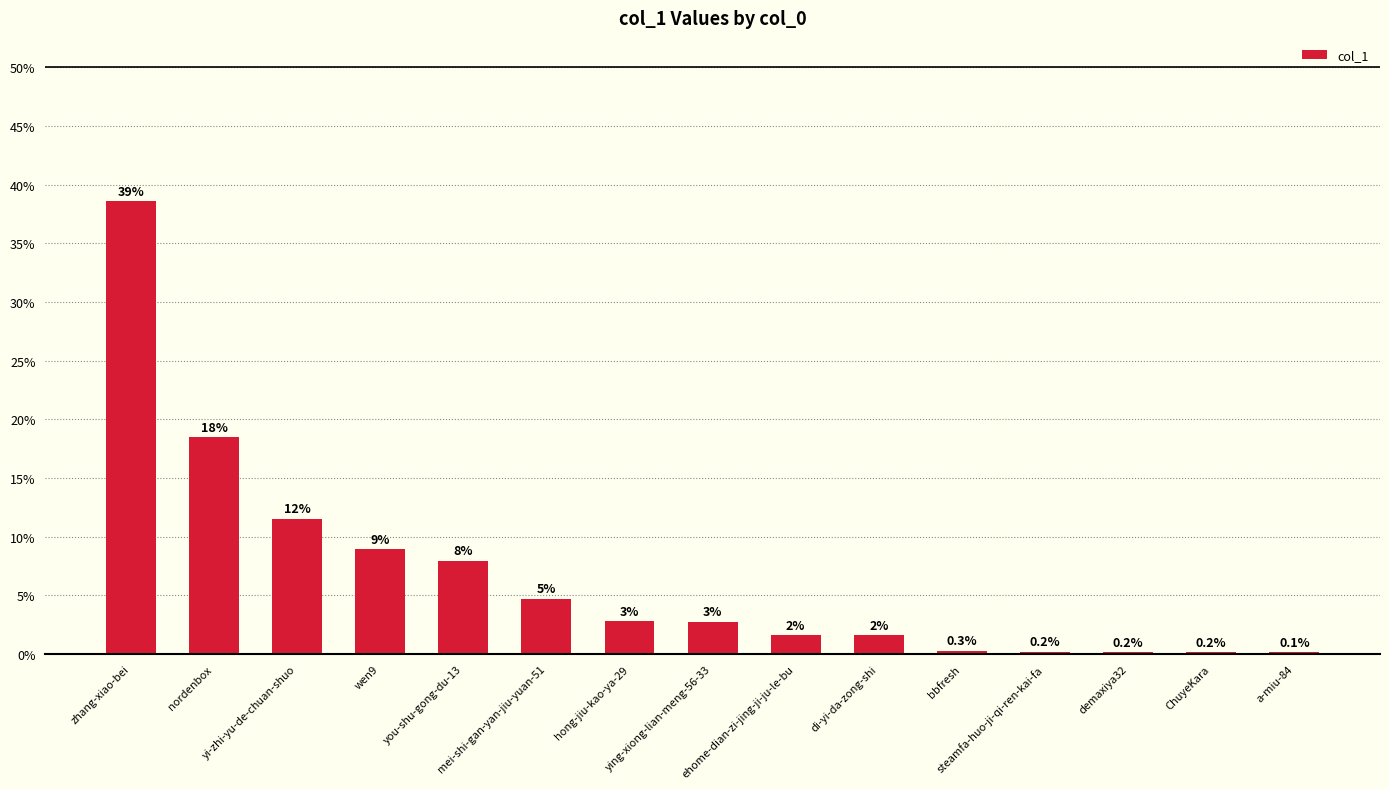

What is the difference between the values at nordenbox and ying-xiong-lian-meng-56-33?

15.7